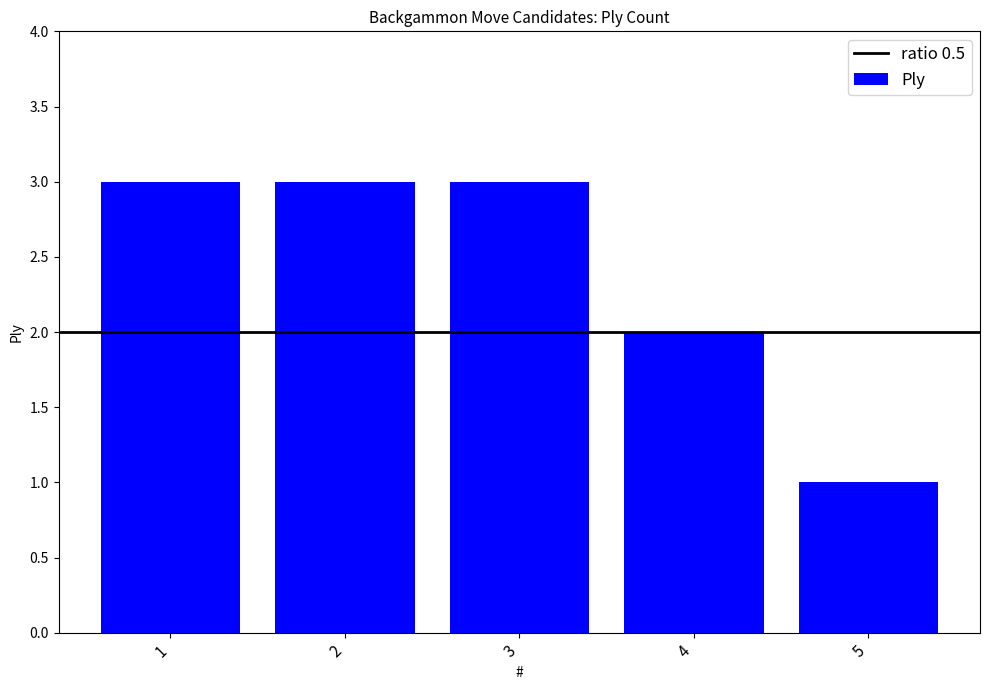

Reading left to right, list all the values displayed in this chart.

3	3	3	2	1